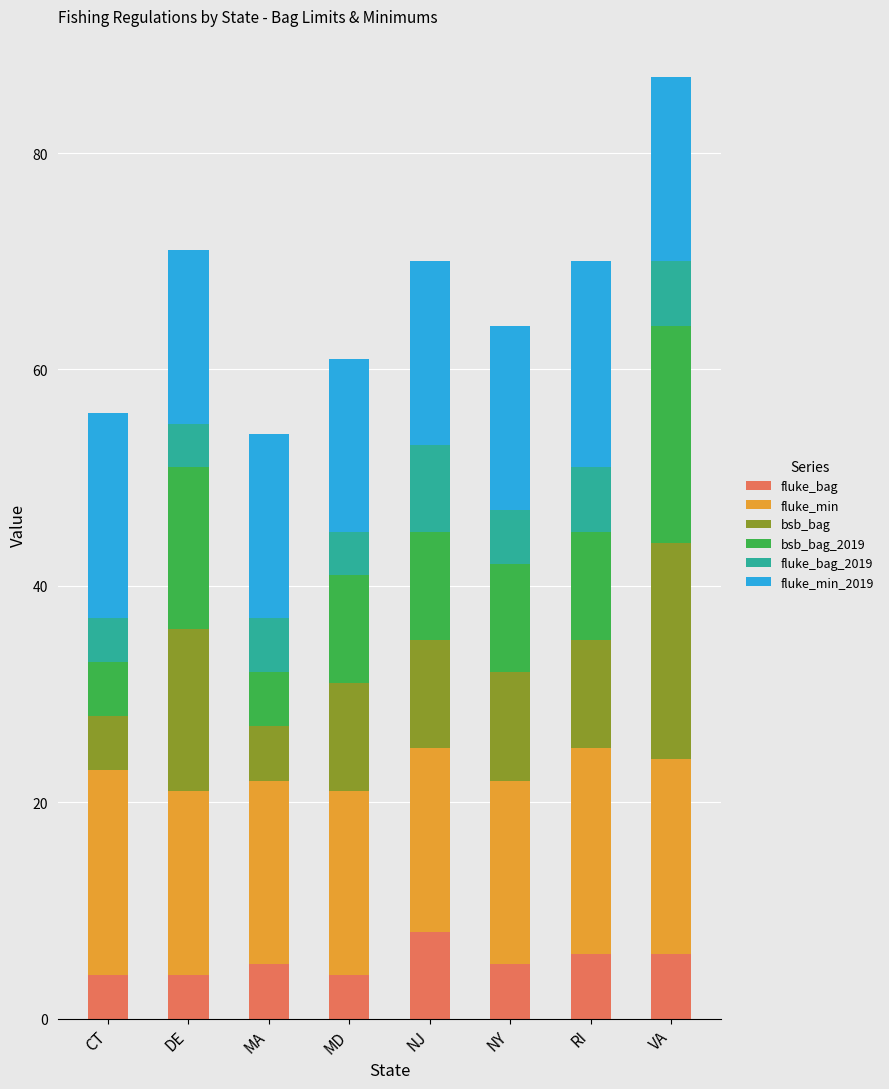

What is the approximate value of fluke_bag at CT?

4